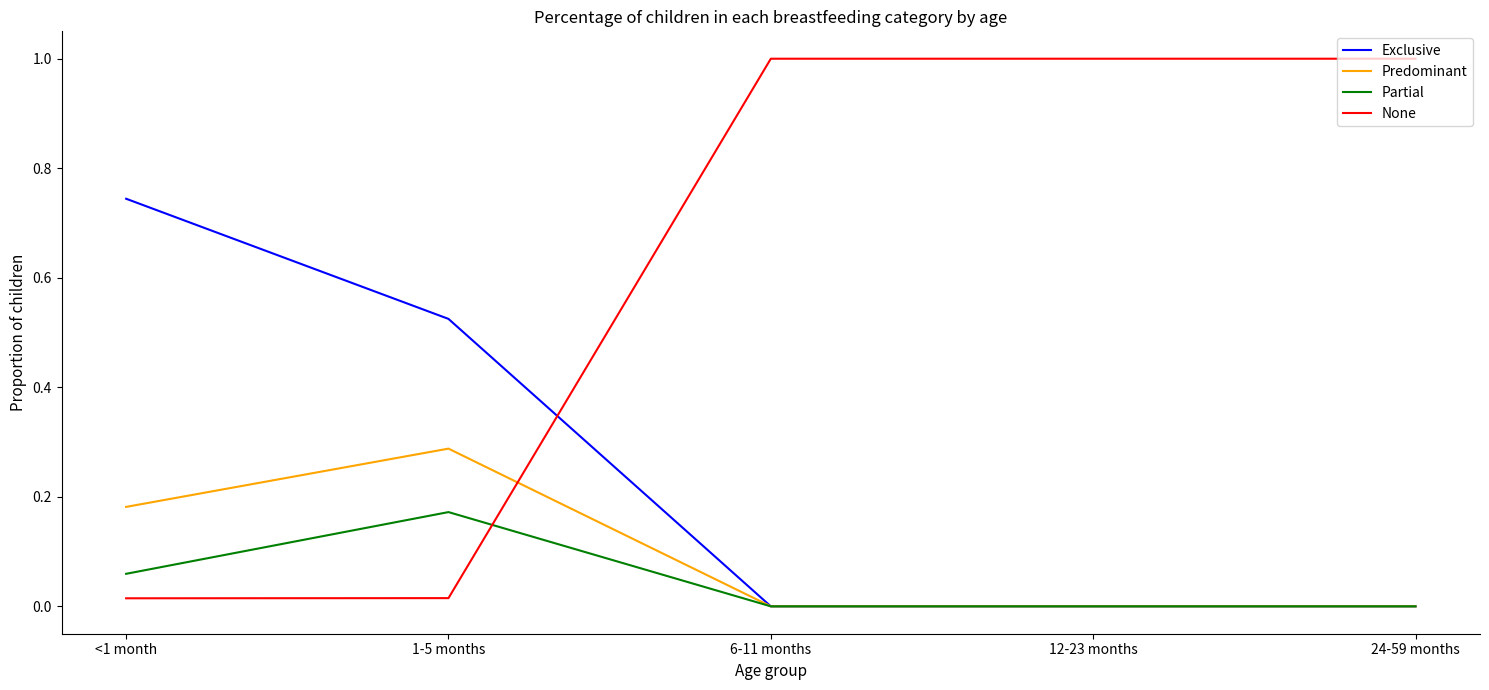

Which series has the largest total across all categories?

None